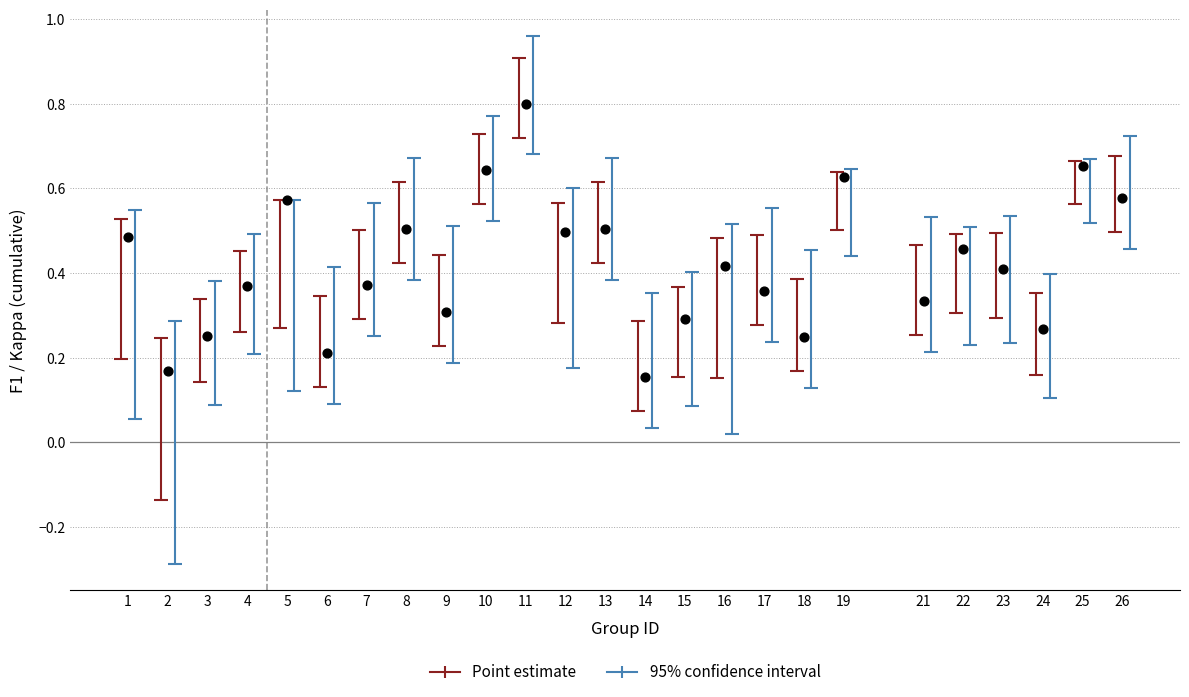

What is the range of X values (max minus min)?

25.0